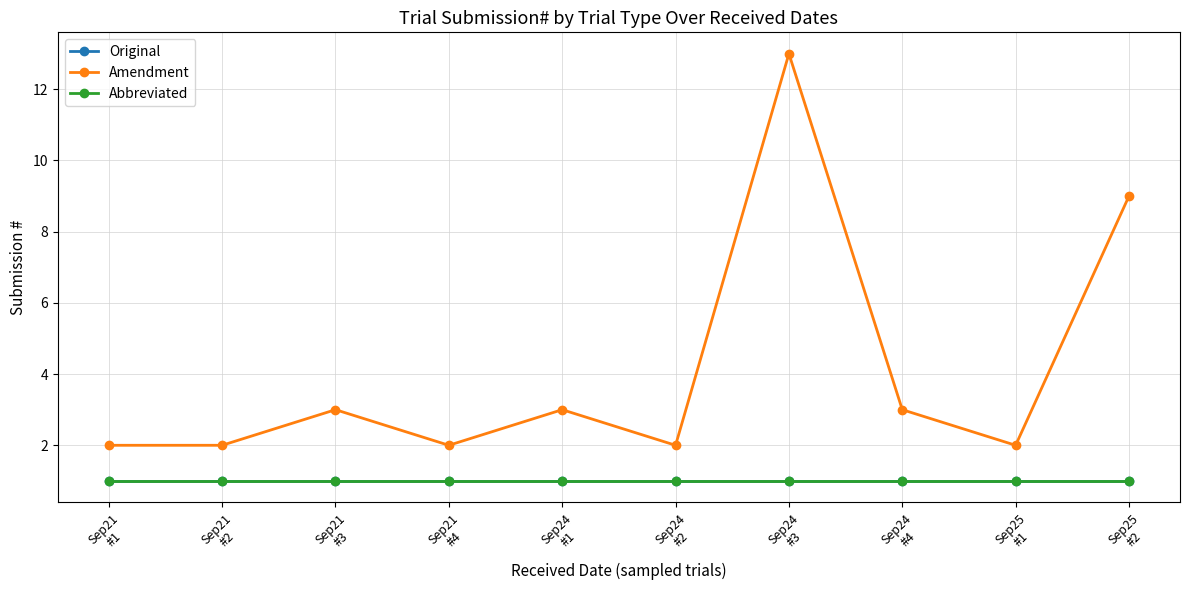

What is the approximate value of Original at Sep24
#1?

1